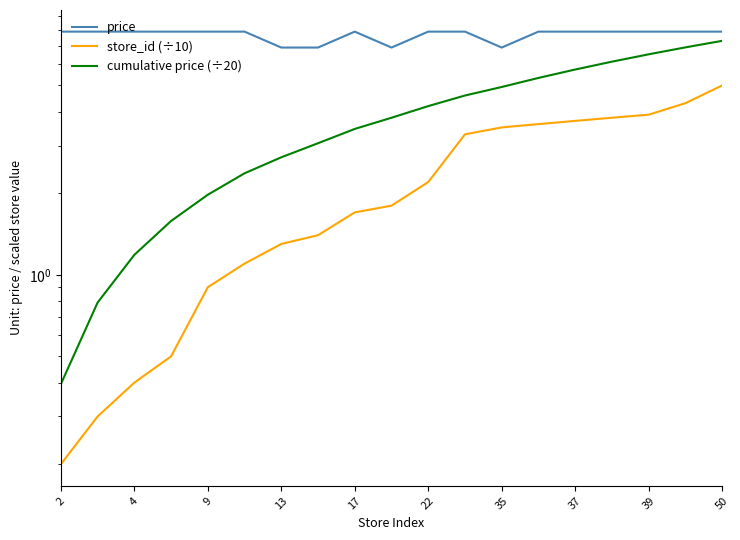

What is the lowest value of the cumulative price (÷20) series?

0.4